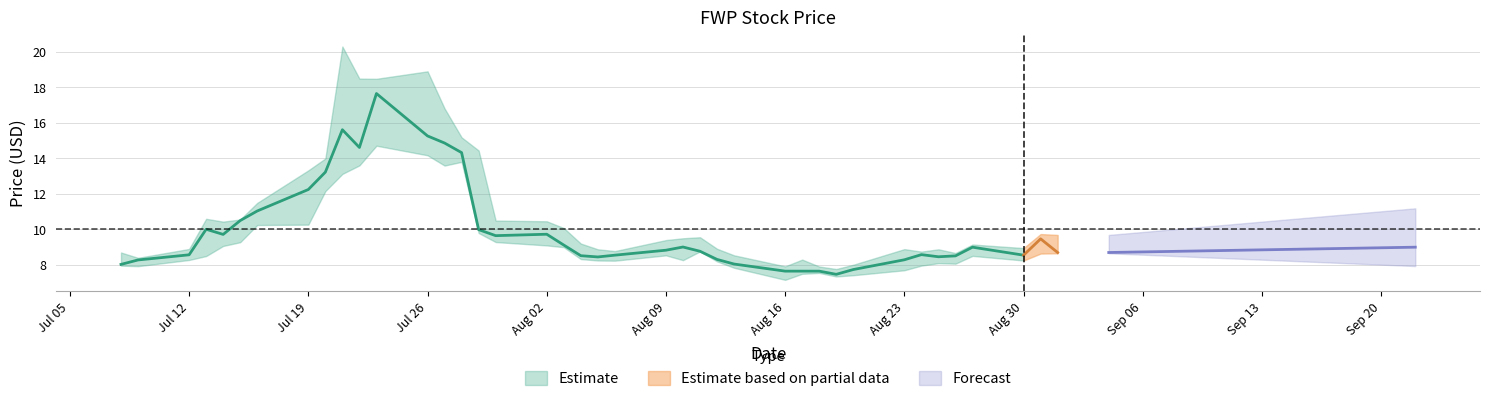

How many lines are shown in the chart?

3